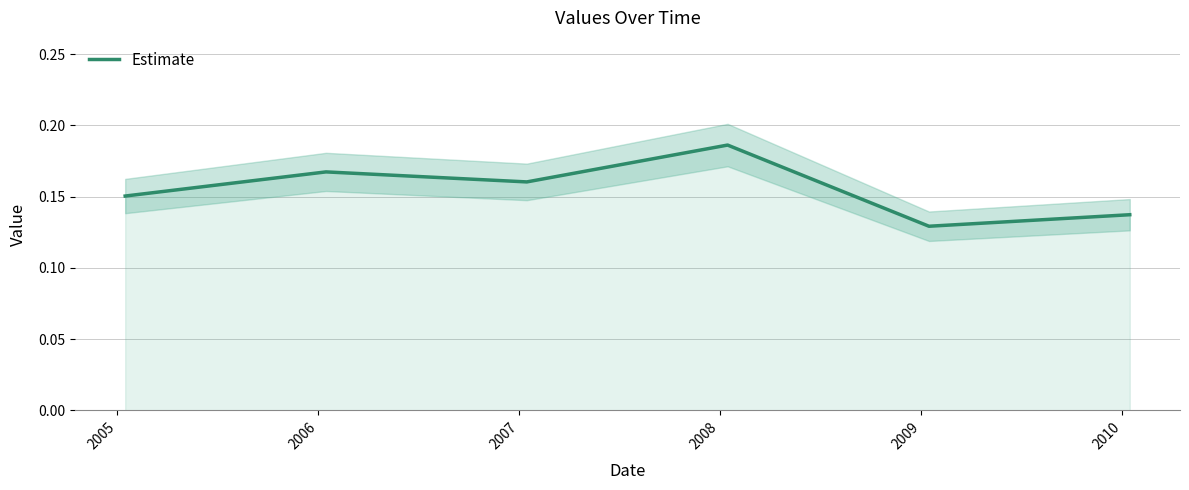

Reading left to right, what are all the values shown in this chart?

0.2	0.2	0.2	0.2	0.1	0.1